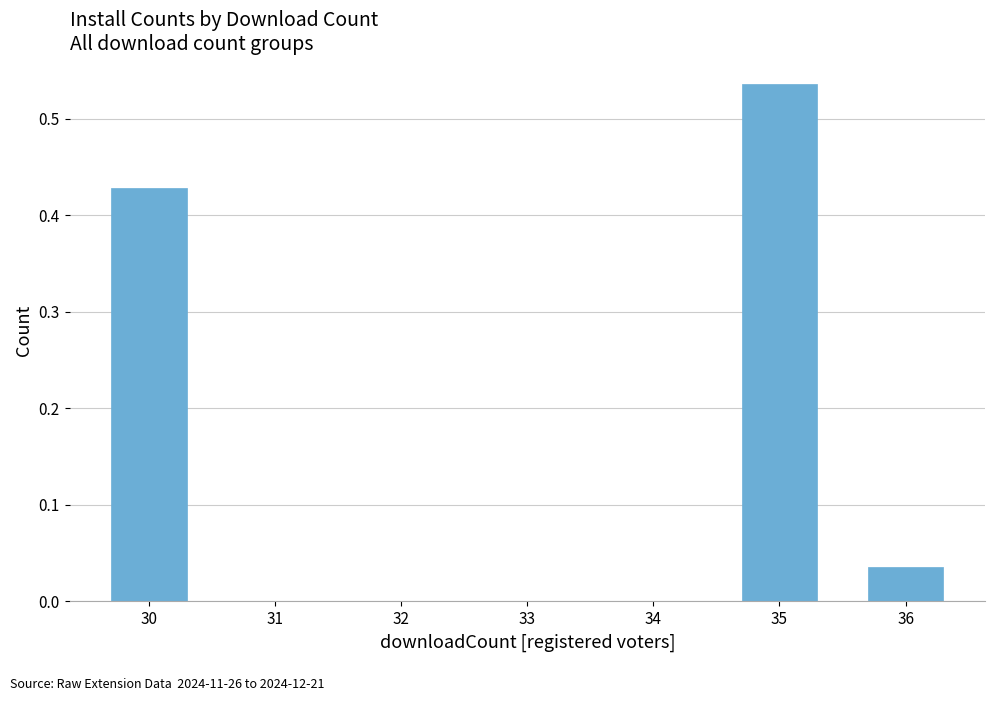

Is it true that the value at 36 is 0.1?

False